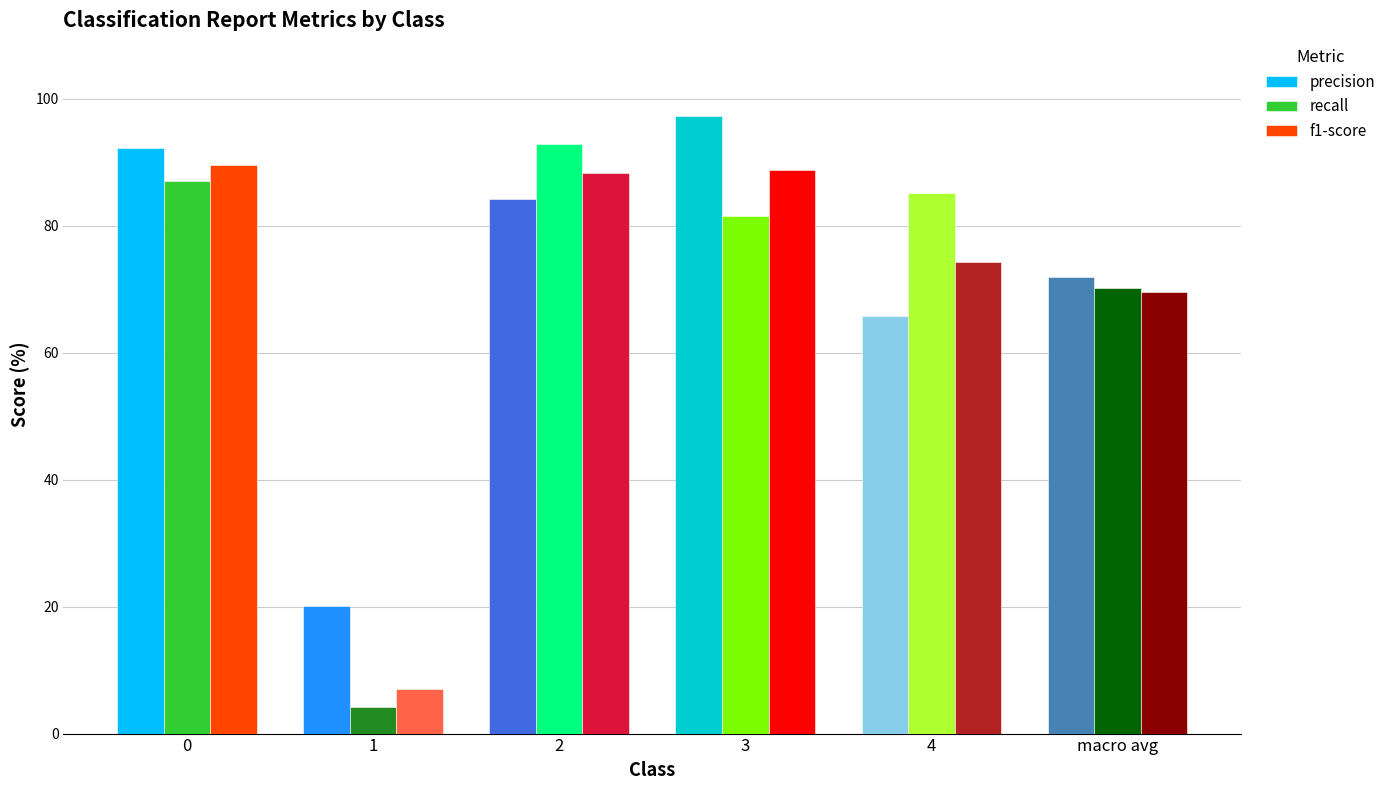

What is the difference between the maximum and minimum values in the precision series?

77.2